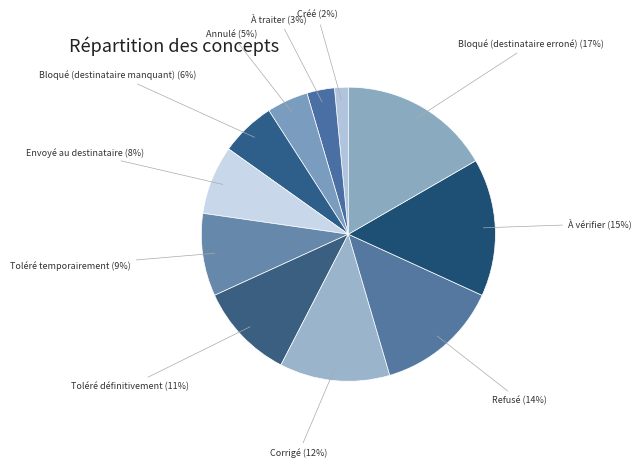

Rank the categories by value from highest to lowest.

Bloqué (destinataire erroné), À vérifier, Refusé, Corrigé, Toléré définitivement, Toléré temporairement, Envoyé au destinataire, Bloqué (destinataire manquant), Annulé, À traiter, Créé